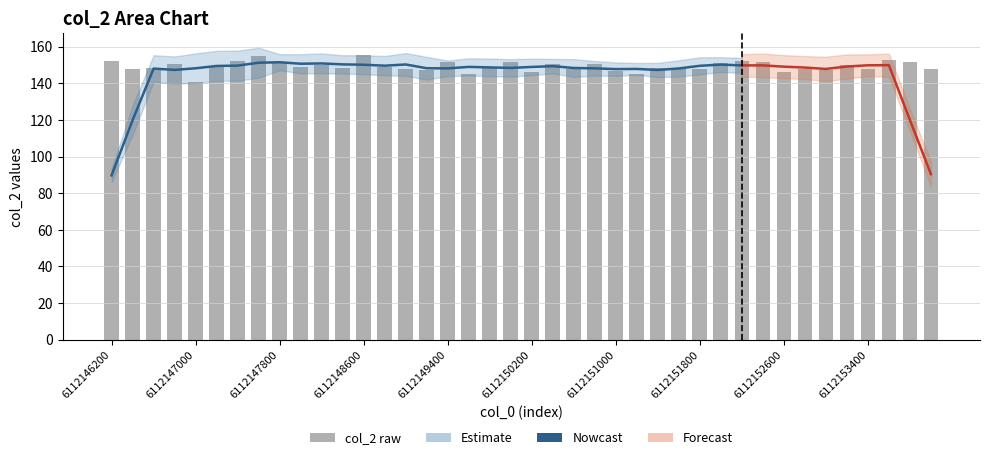

What is the label of the 1st bar from the left?

6112146200.0